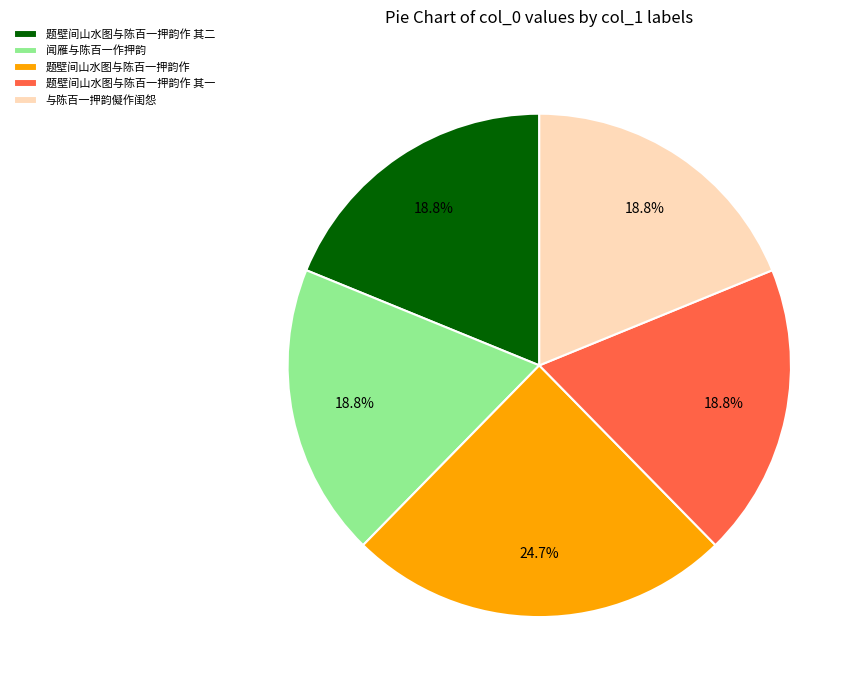

How many slices are in this pie chart?

5